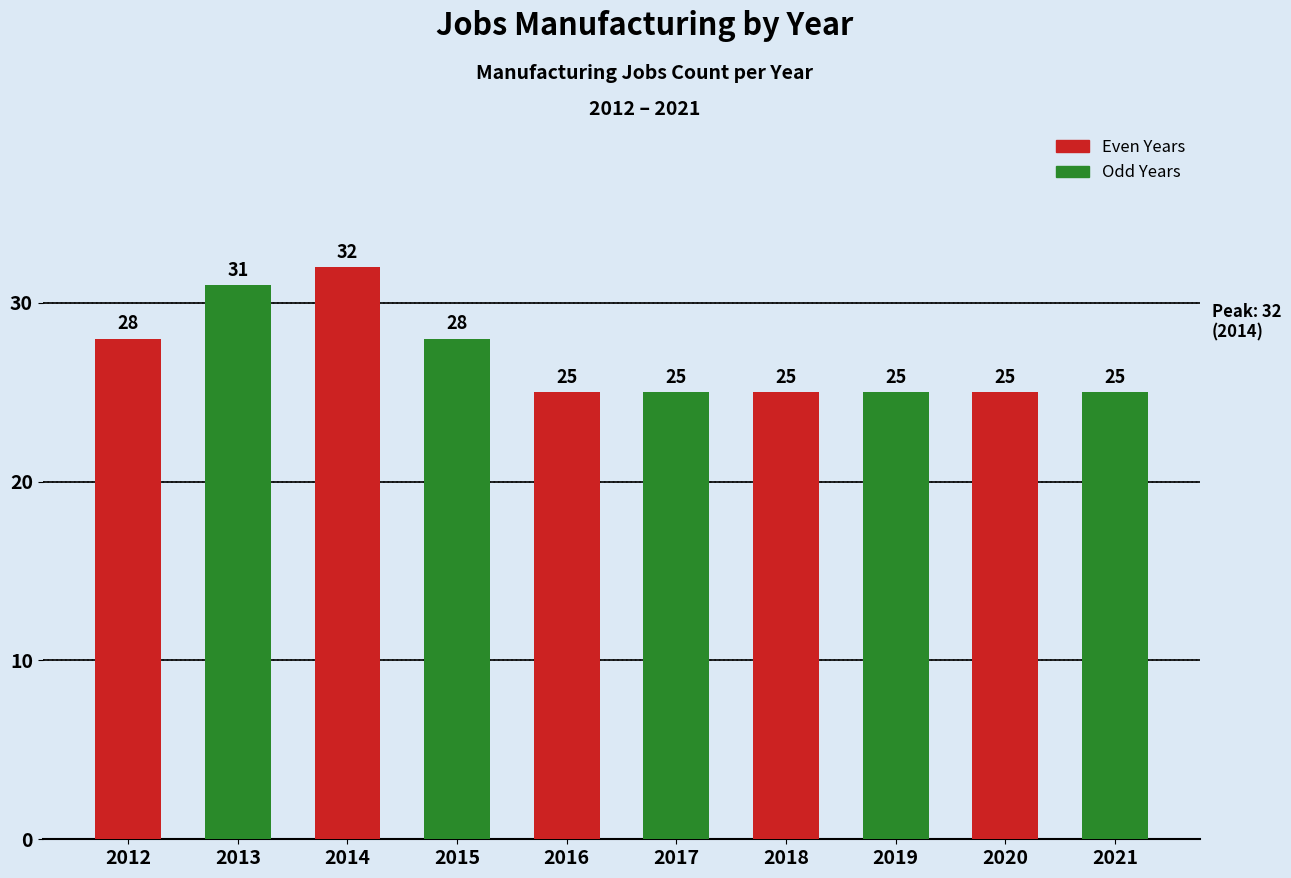

Count the values in the range 25 to 28.

8